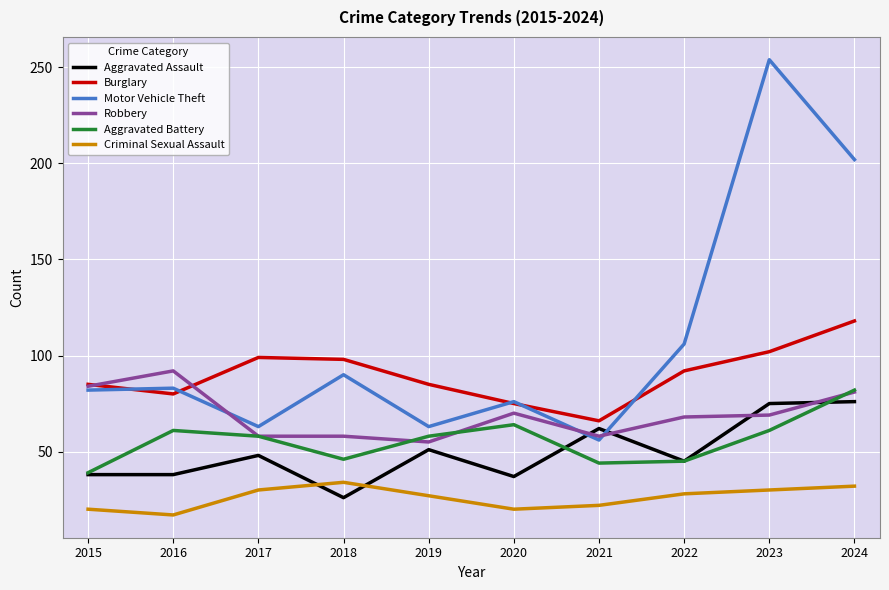

What are all the series names shown in the legend?

Aggravated Assault, Burglary, Motor Vehicle Theft, Robbery, Aggravated Battery, Criminal Sexual Assault